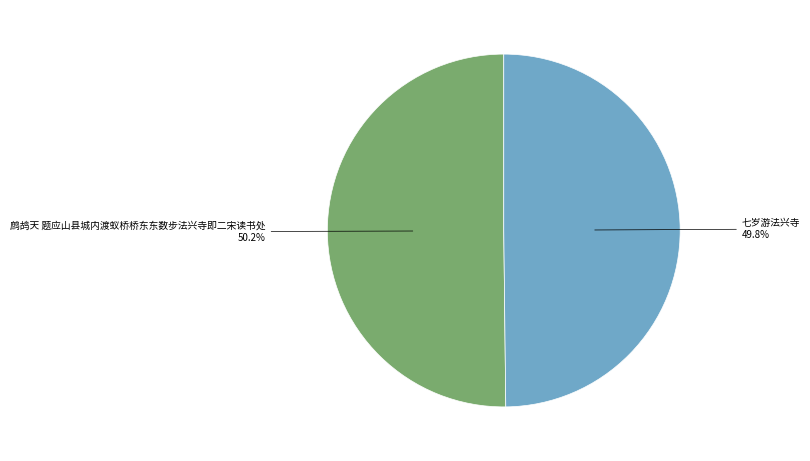

How many segments does this pie chart have?

2